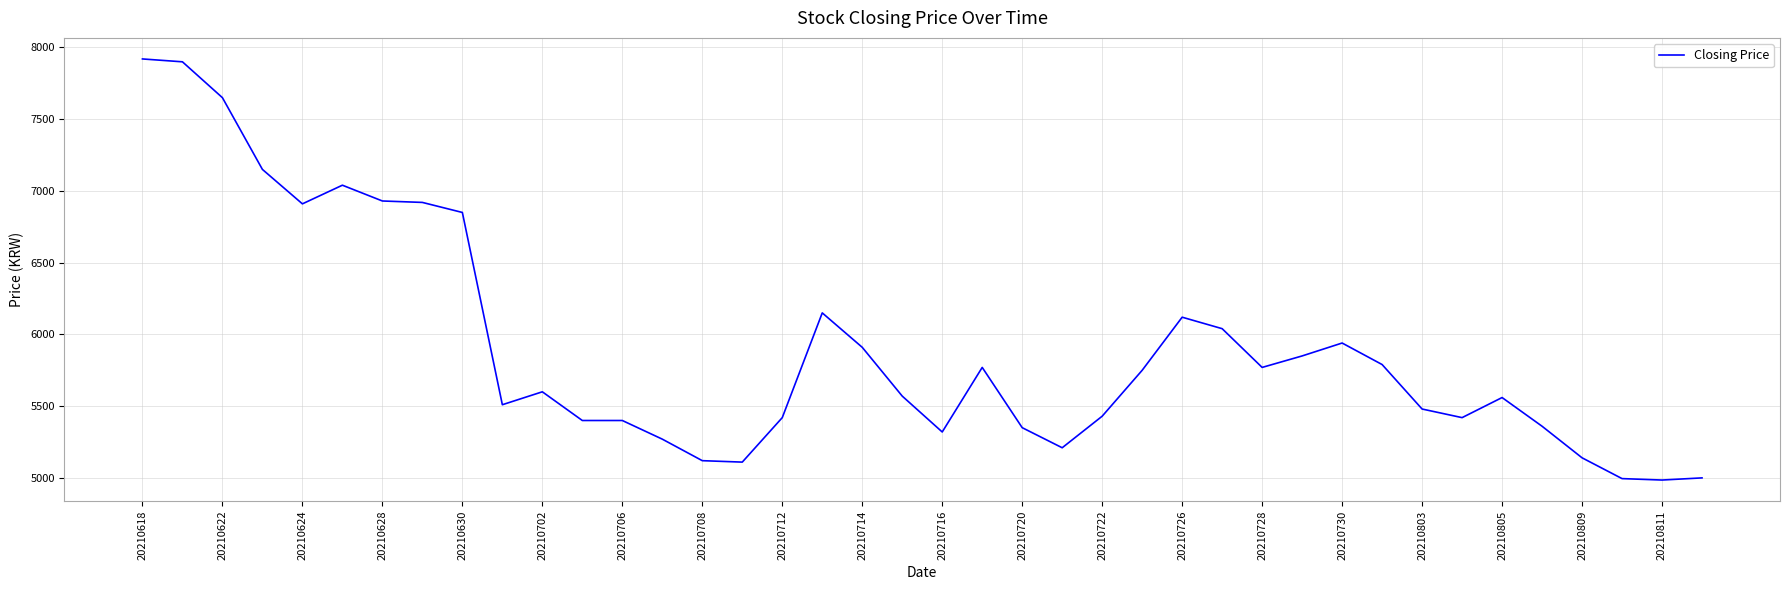

What is the difference between the maximum and minimum values?

2935